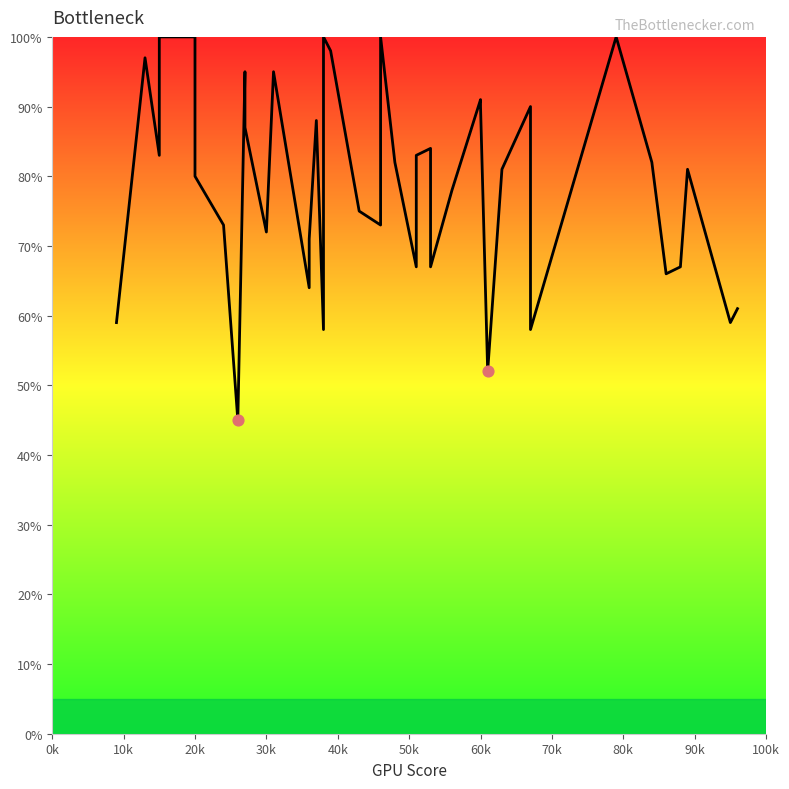

Which has a higher value, 80k or 50k?

80k